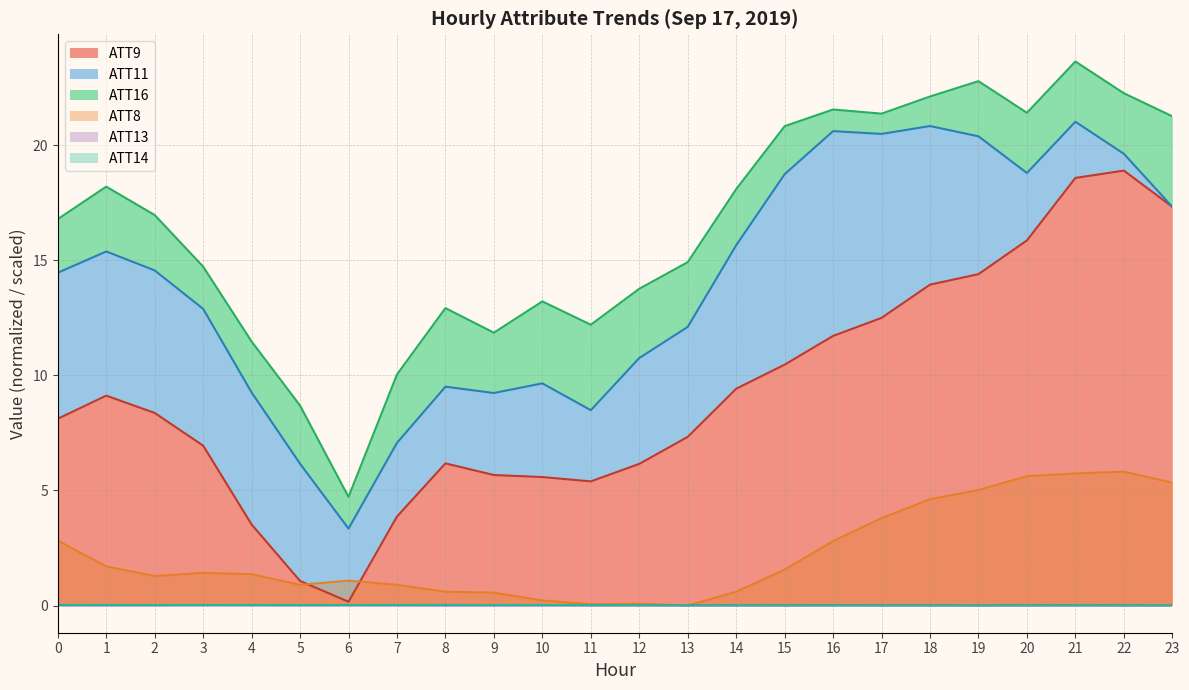

Which has a higher value, 16 or 22?

22